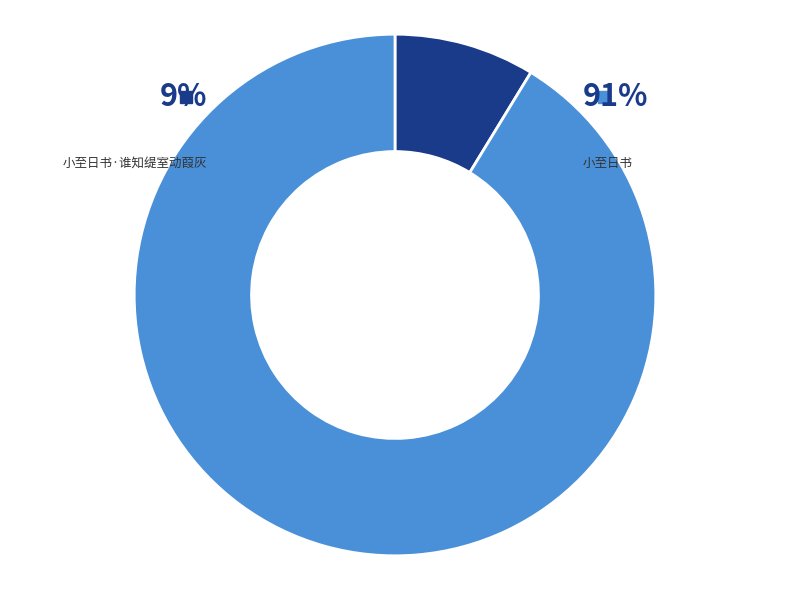

Is the sum of 小至日书 and 小至日书·谁知缇室动葭灰 greater than half?

Yes